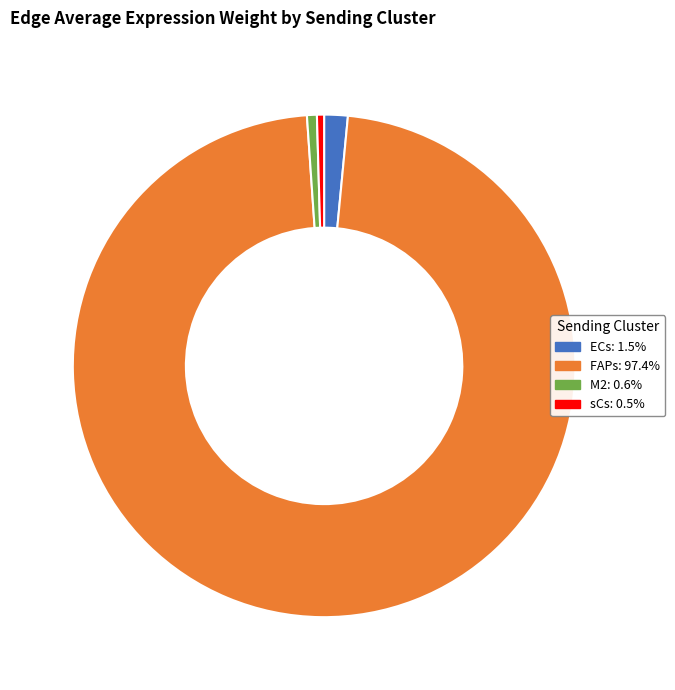

Which category has the biggest portion of the pie?

FAPs